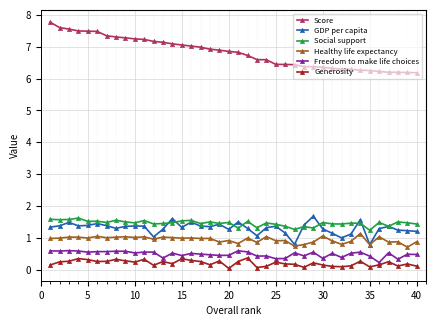

At how many categories does at least one series exceed 4?

40